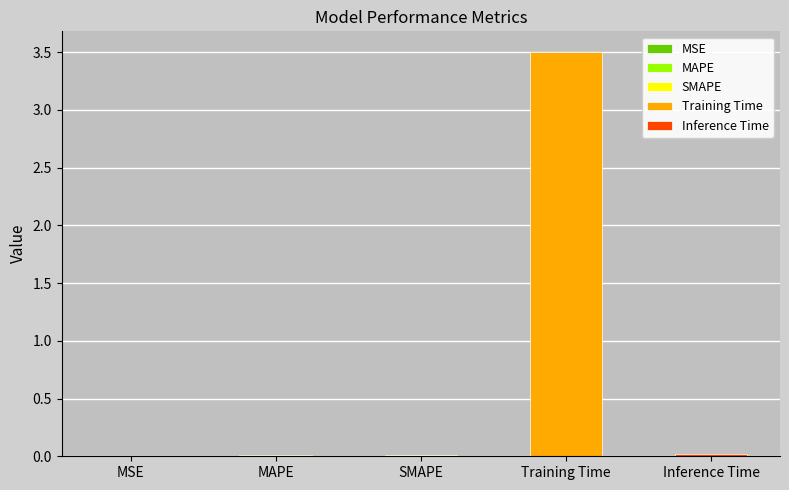

What is the difference between the values at Training Time and MSE?

3.5